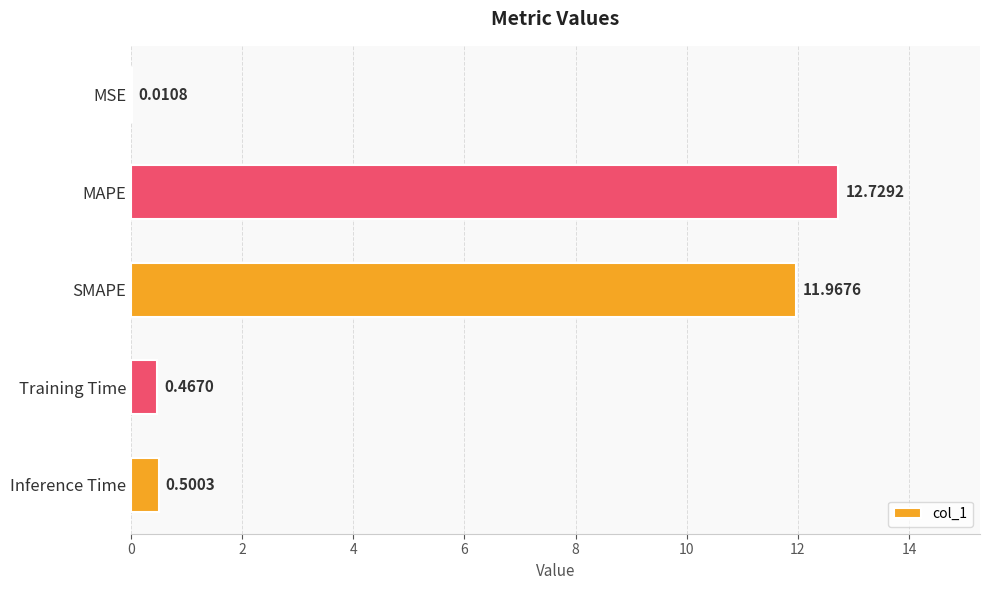

What is the sum of all values?

25.7